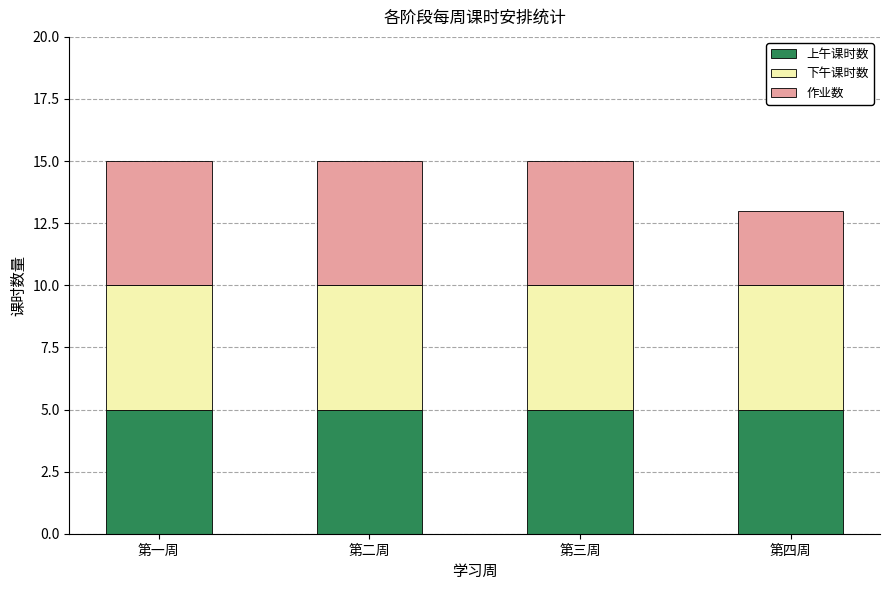

What is the approximate value of 上午课时数 at 第二周?

5